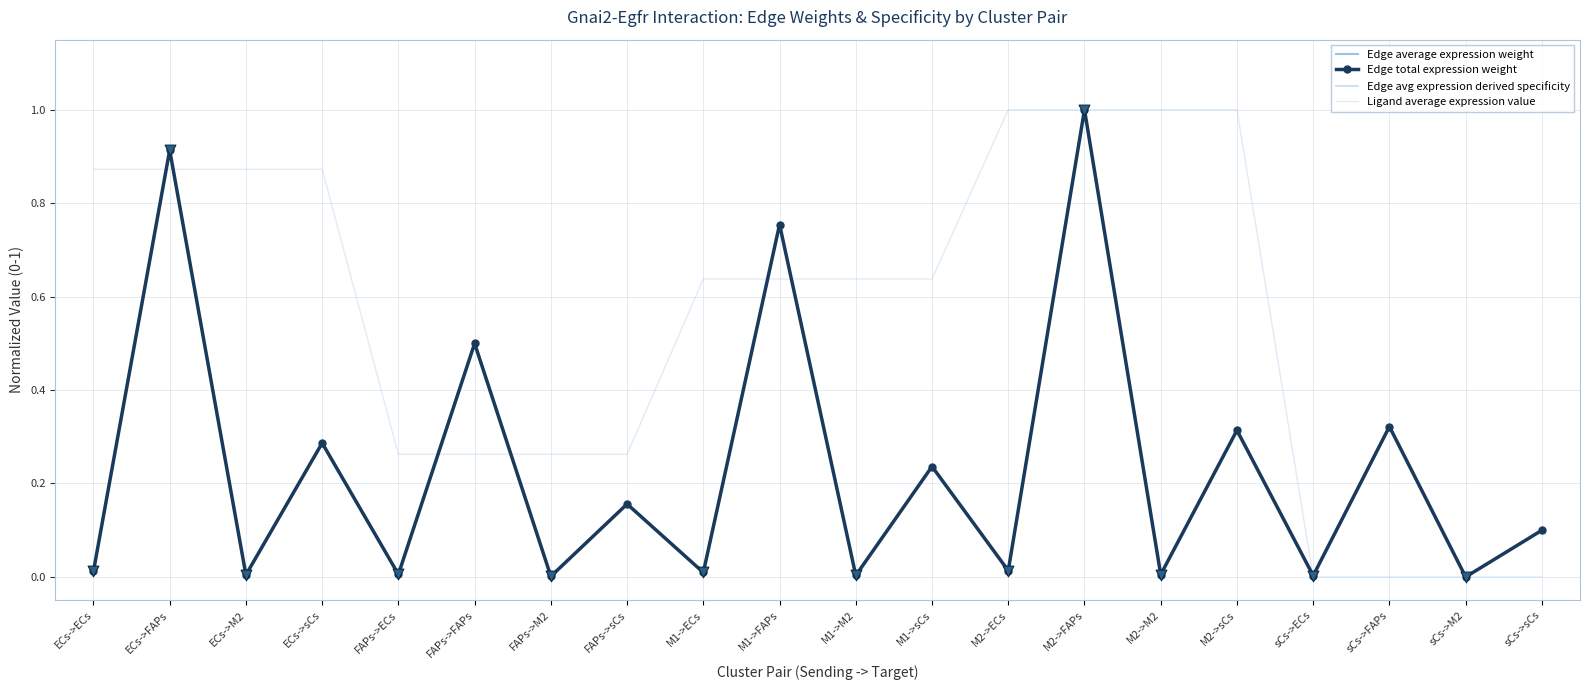

What are all the series names shown in the legend?

Edge average expression weight, Edge total expression weight, Edge avg expression derived specificity, Ligand average expression value